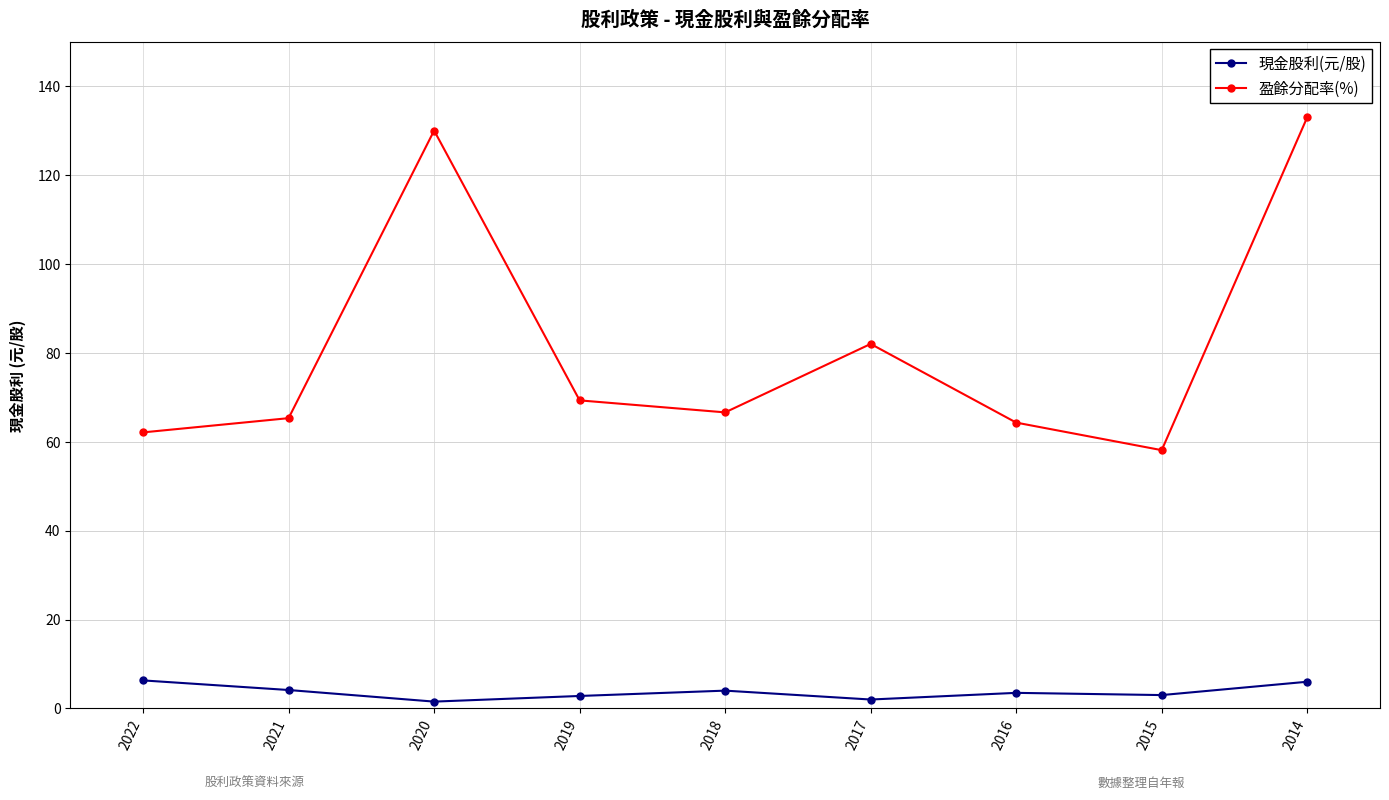

How many series are shown in this chart?

2